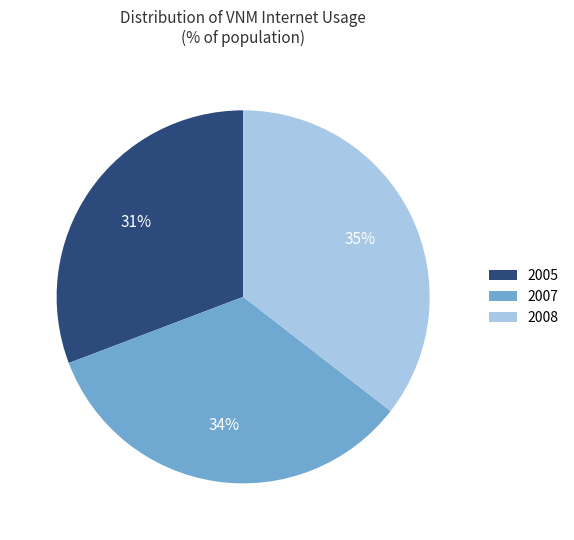

To the nearest percent, what is the difference between the 2007 and 2005 slice percentages?

3%